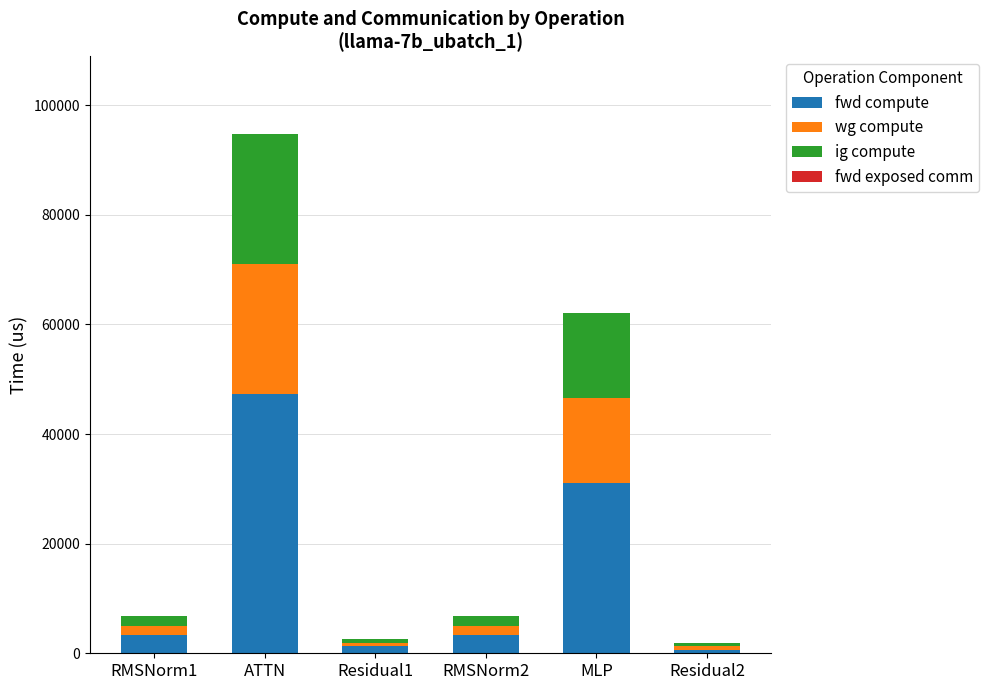

The value of fwd compute at ATTN is 47363.1. True or false?

True